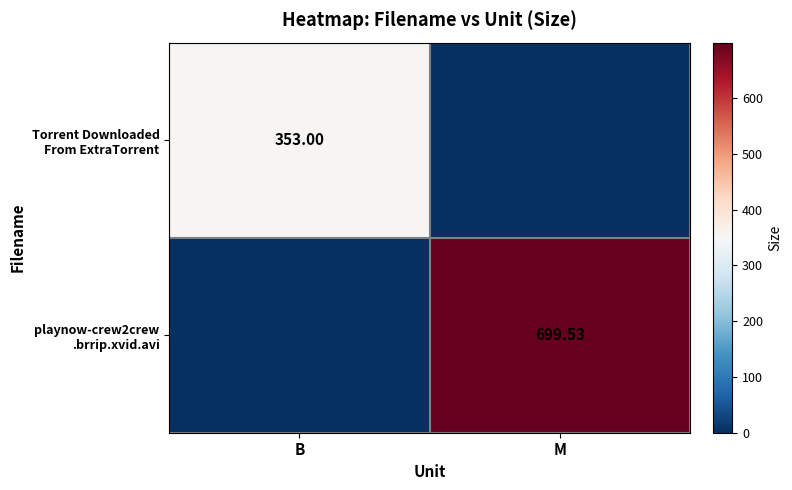

Rank the series by their average value, from lowest to highest.

Torrent Downloaded From ExtraTorrent, playnow-crew2crew .brrip.xvid.avi